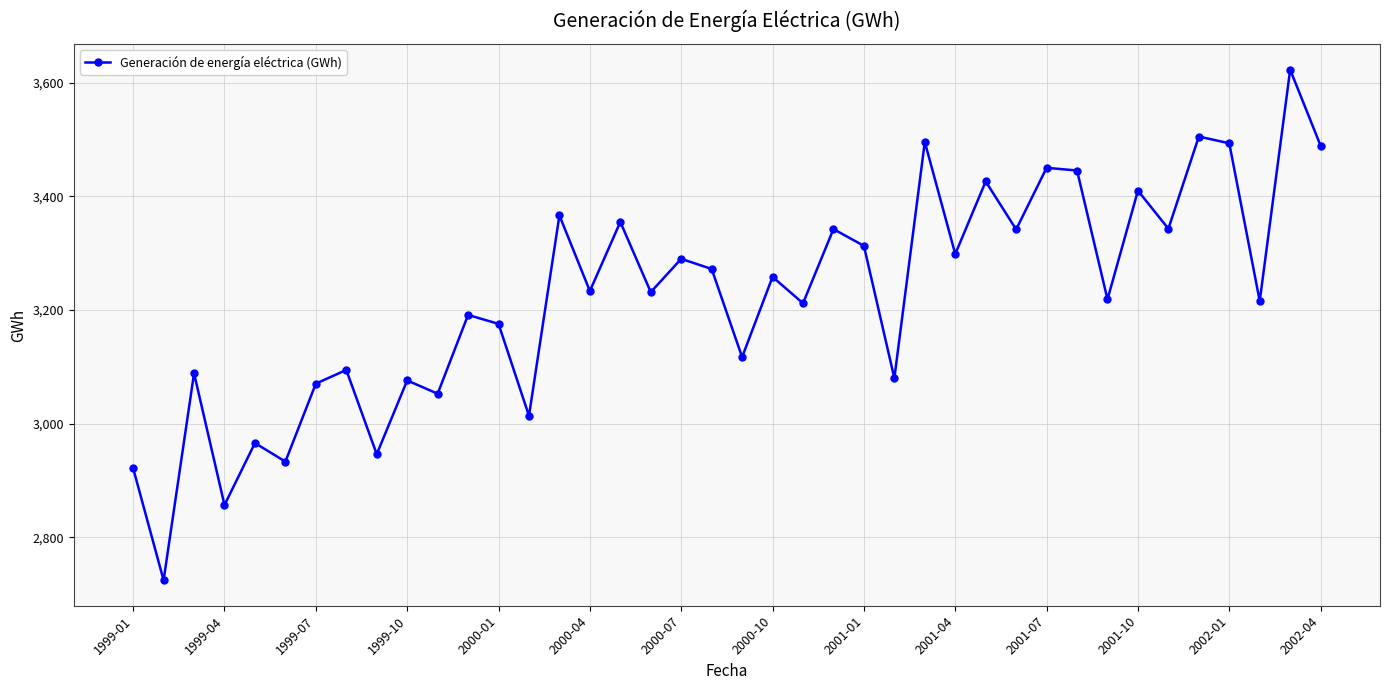

What is the average value?

3223.4